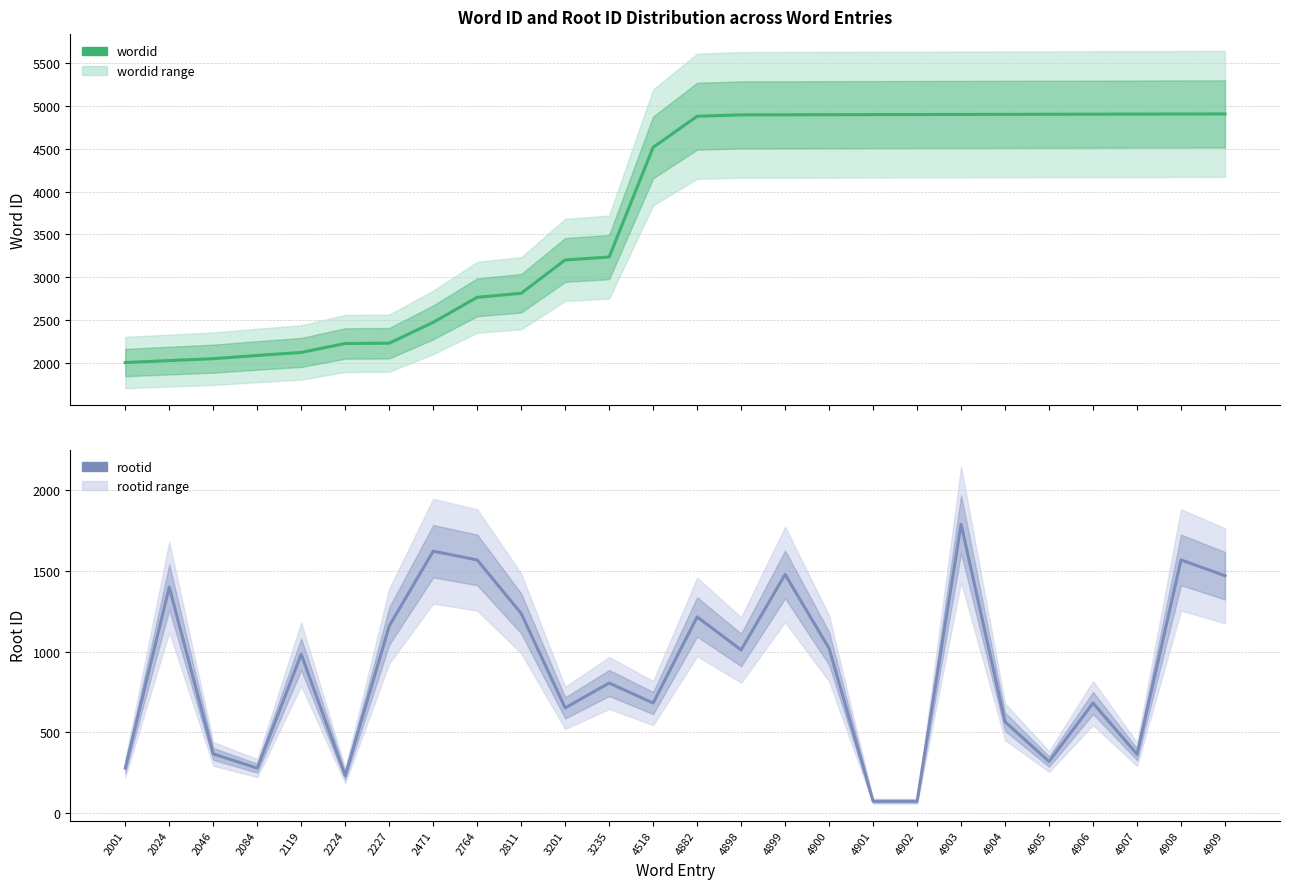

Reading right to left, what are all the values shown in this chart?

wordid: 4909=4909	4908=4908	4907=4907	4906=4906	4905=4905	4904=4904	4903=4903	4902=4902	4901=4901	4900=4900	4899=4899	4898=4898	4882=4882	4518=4518	3235=3235	3201=3201	2811=2811	2764=2764	2471=2471	2227=2227	2224=2224	2119=2119	2084=2084	2046=2046	2024=2024	2001=2001
rootid: 4909=1470	4908=1568	4907=365	4906=682	4905=320	4904=566	4903=1789	4902=74	4901=74	4900=1020	4899=1478	4898=1011	4882=1215	4518=682	3235=806	3201=652	2811=1237	2764=1568	2471=1622	2227=1159	2224=233	2119=984	2084=279	2046=367	2024=1400	2001=279